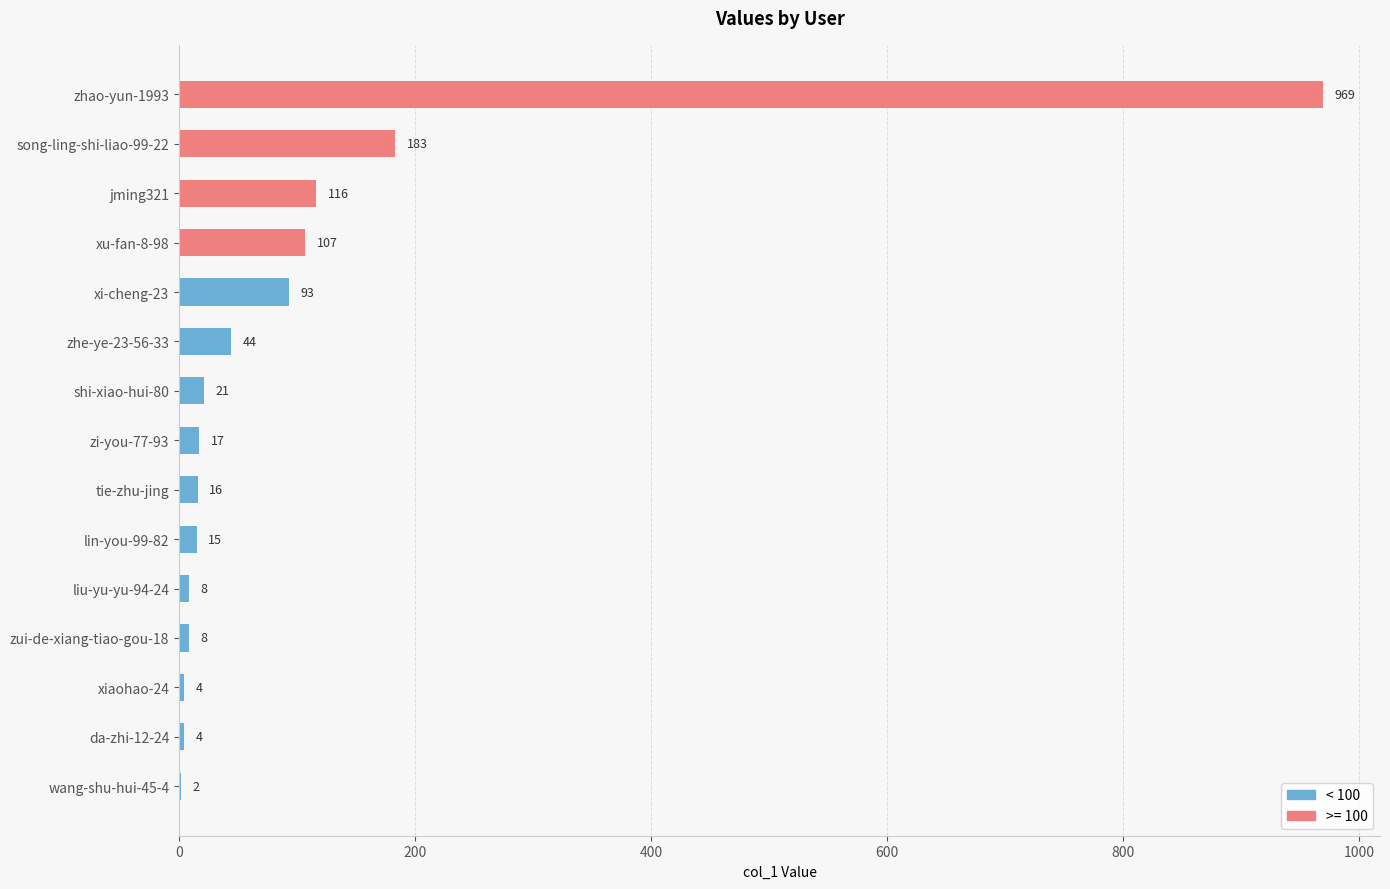

True or false: the data shows 68 at jming321.

False